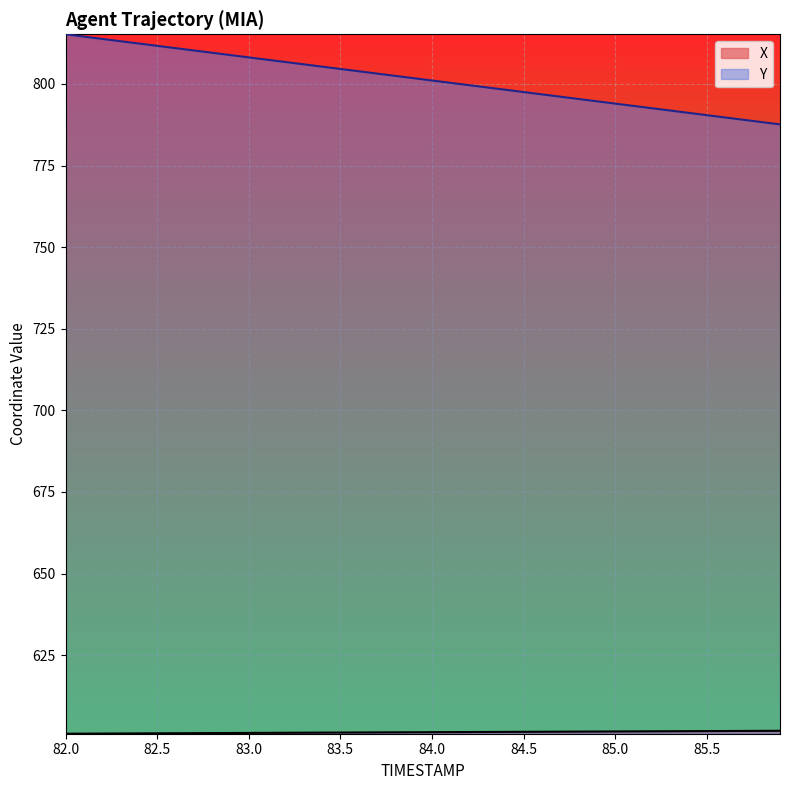

True or false: Y has more than 0 points higher than both neighbors.

False